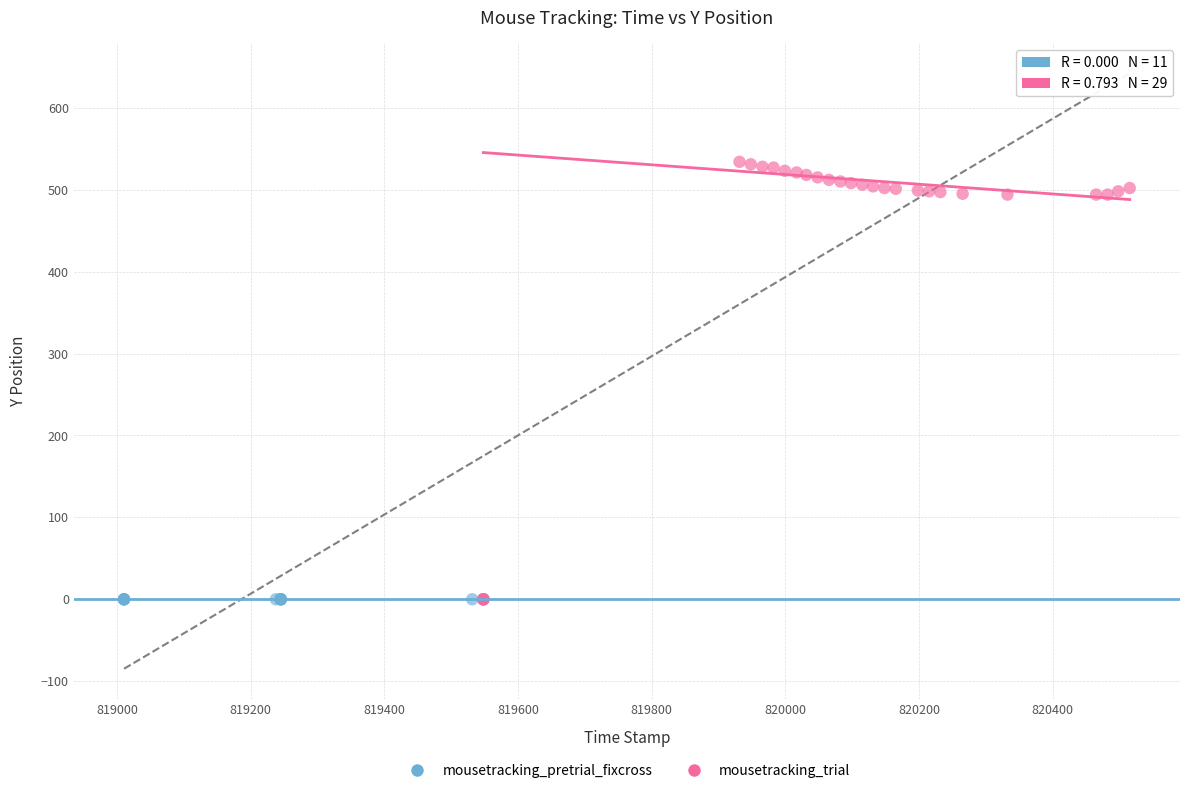

Which series reaches the maximum Y coordinate?

mousetracking_trial